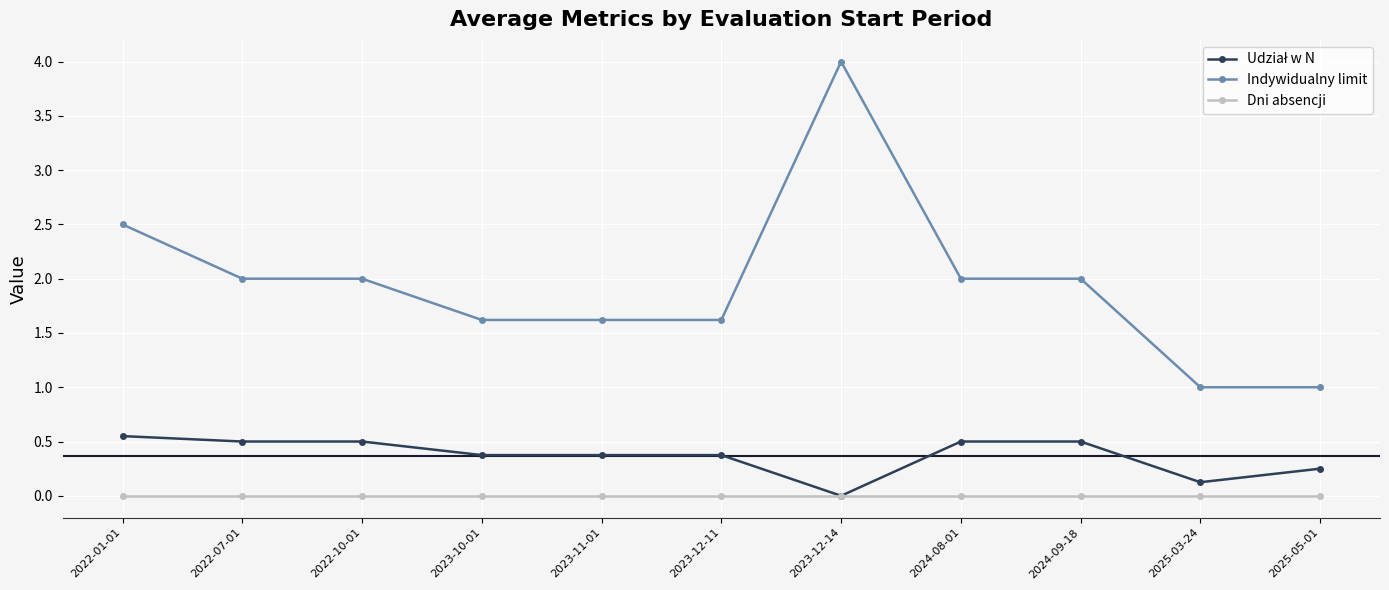

Which series has the largest range (max minus min)?

Indywidualny limit